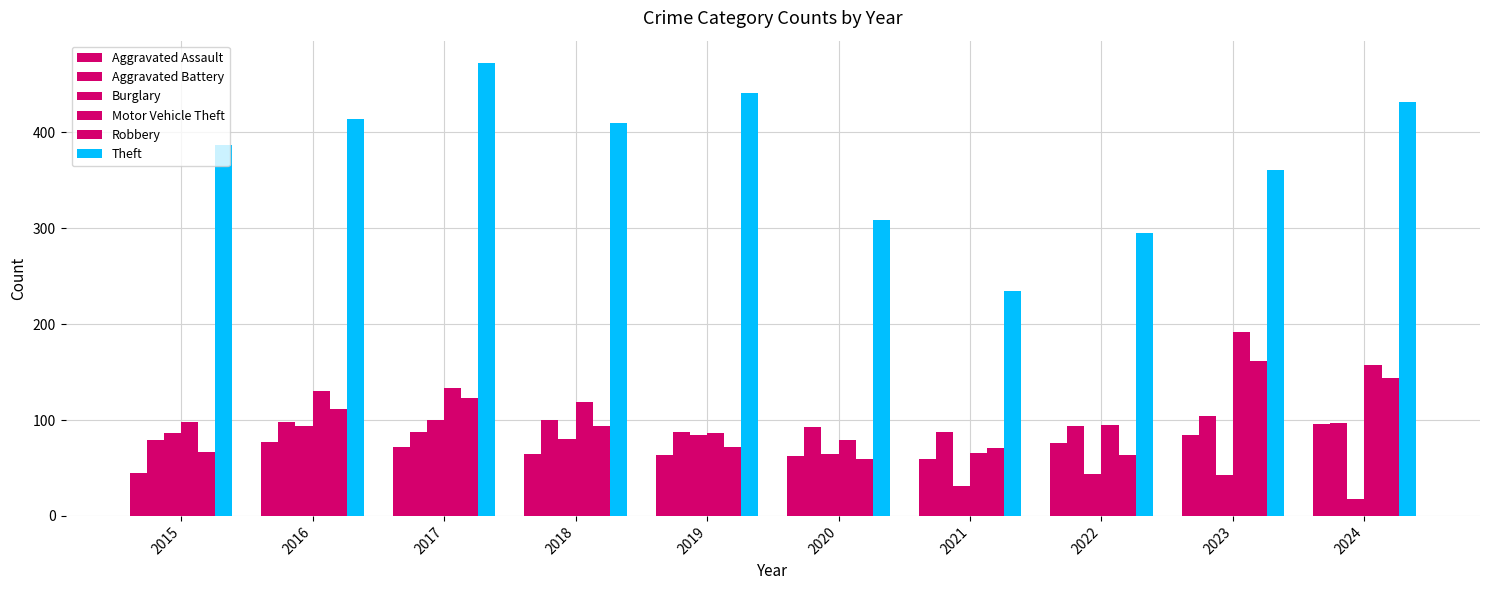

The value of Theft at 2015 is 387. True or false?

True